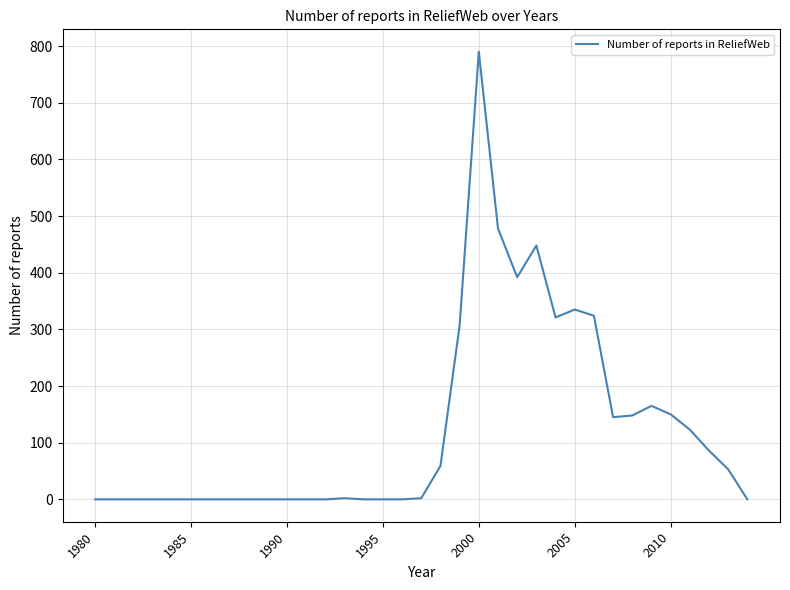

What is the difference between the maximum and minimum values?

790